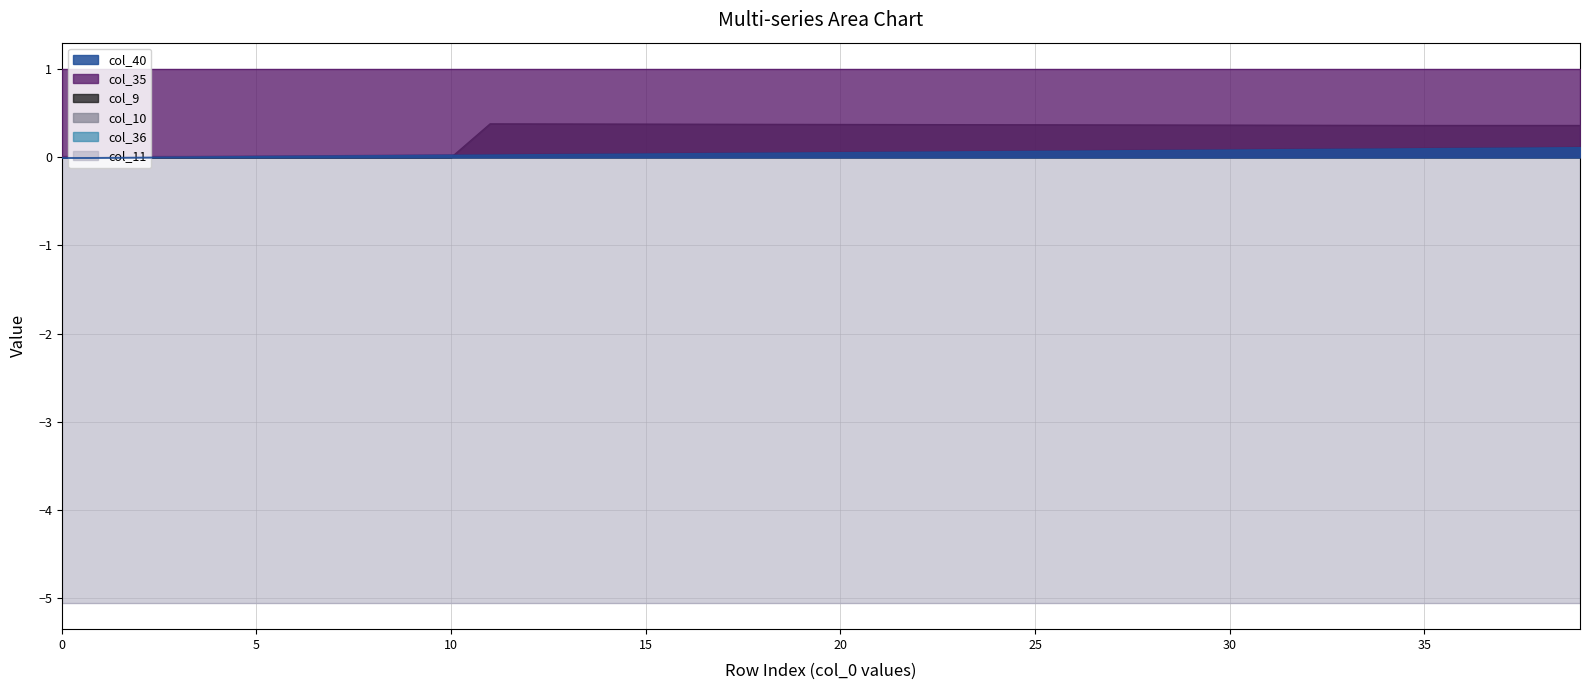

Count the number of data series in this chart.

6